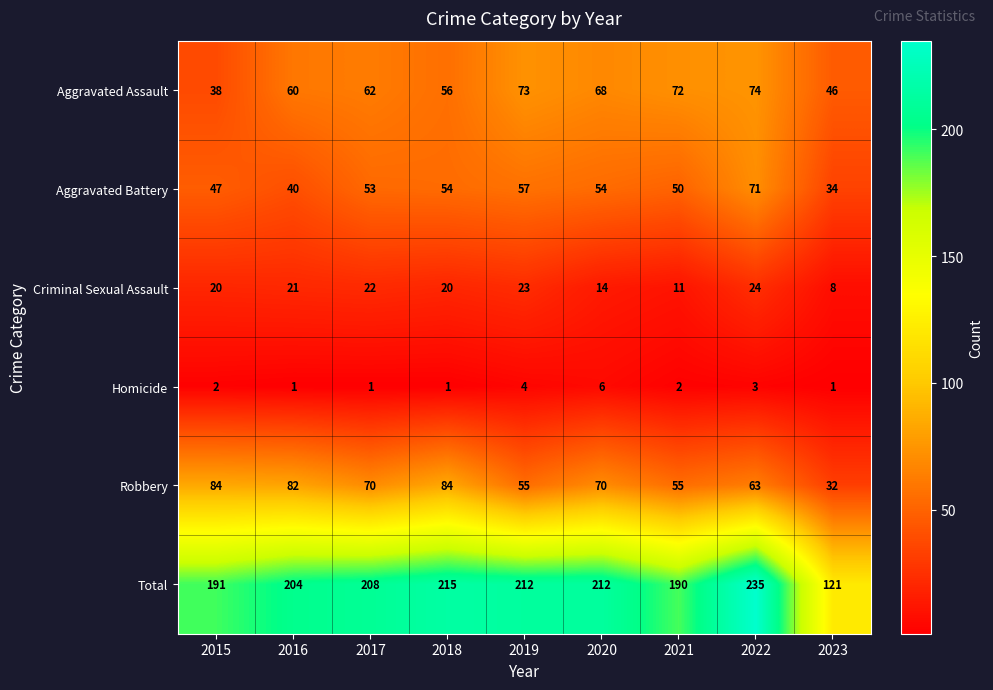

The Homicide series shows 4 at 2019. True or false?

True